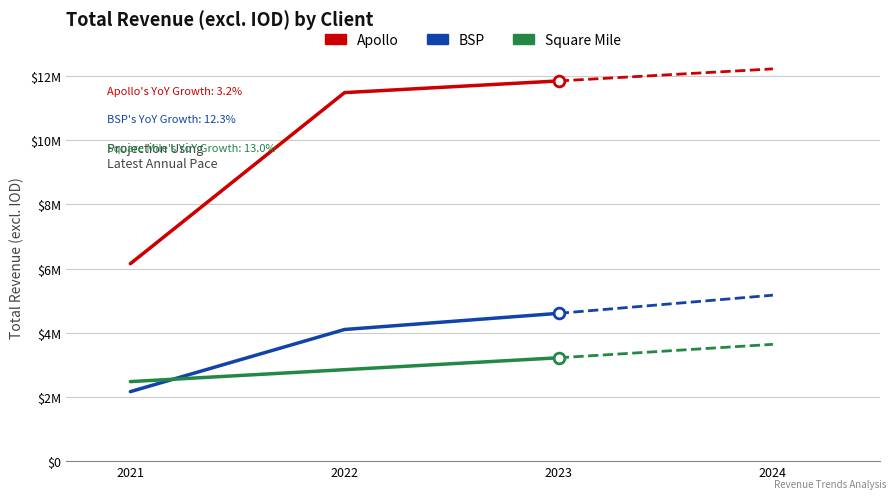

At which category is the sum across all series the highest?

2023